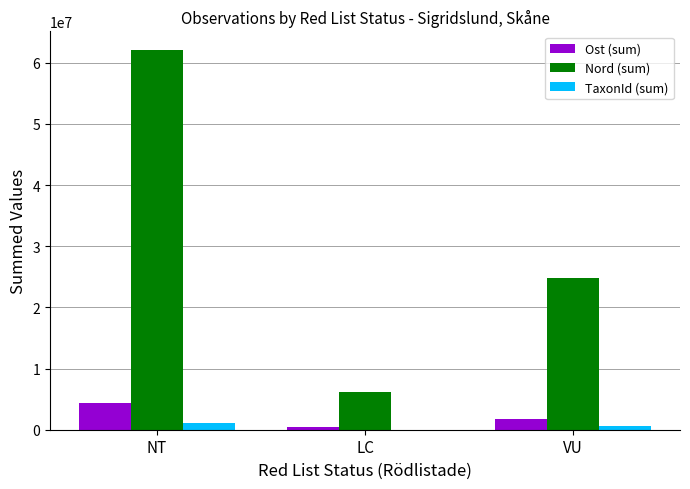

Which series has the widest spread of values?

Nord (sum)